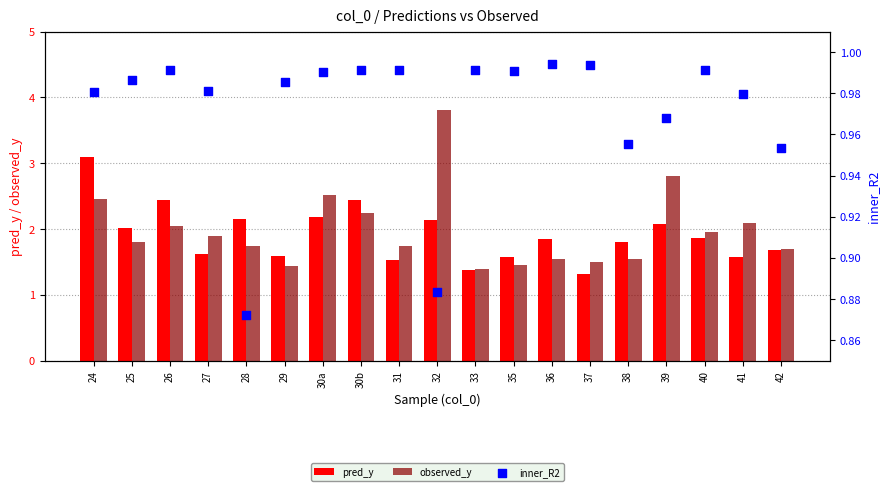

Which series reaches the minimum Y coordinate?

inner_R2